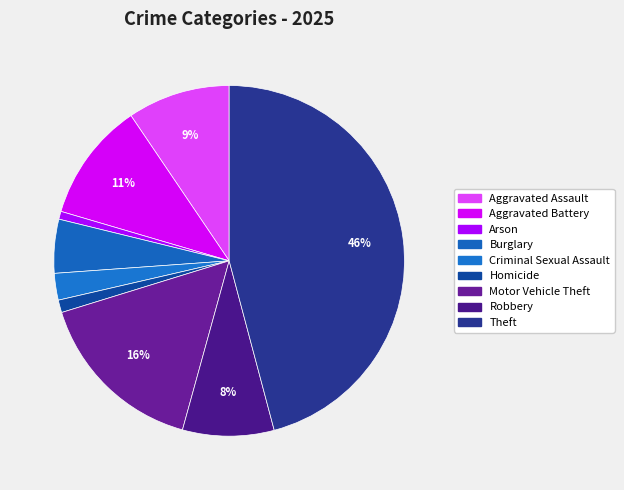

Does Criminal Sexual Assault represent more than half of the total?

No